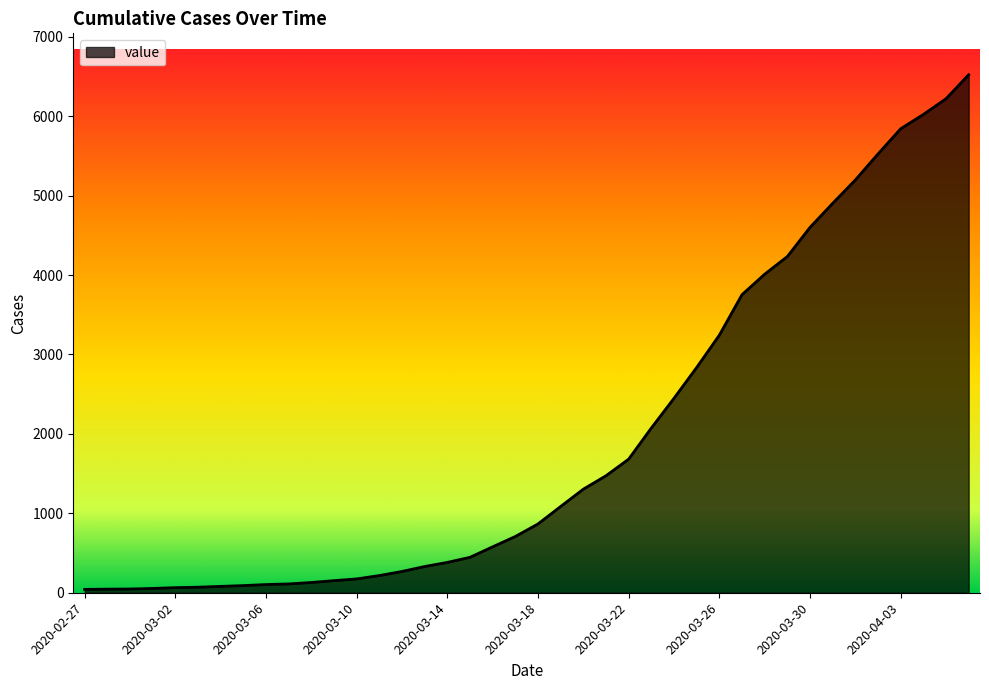

What is the difference between the maximum and minimum values?

6480